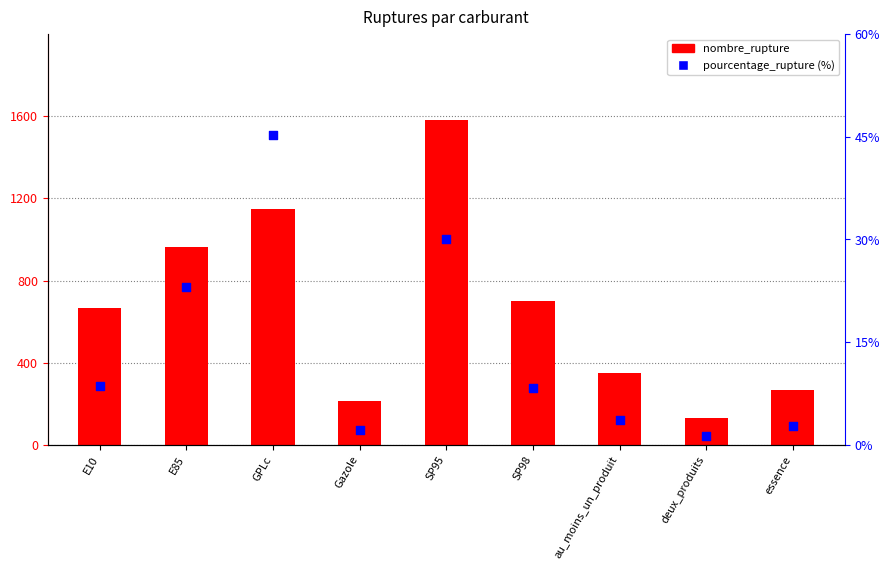

Which series reaches the maximum Y coordinate?

nombre_rupture